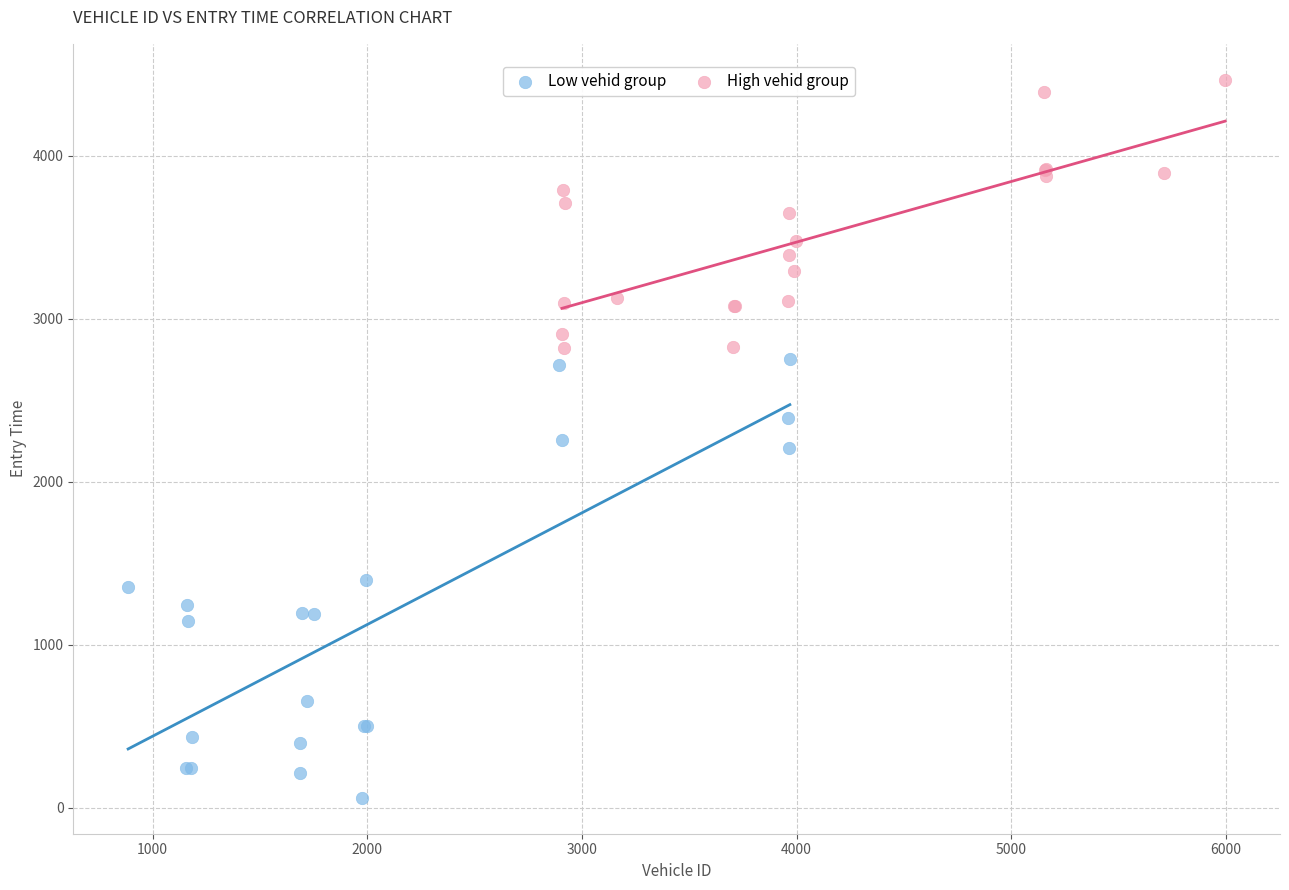

Which series contains the highest Y value?

High vehid group